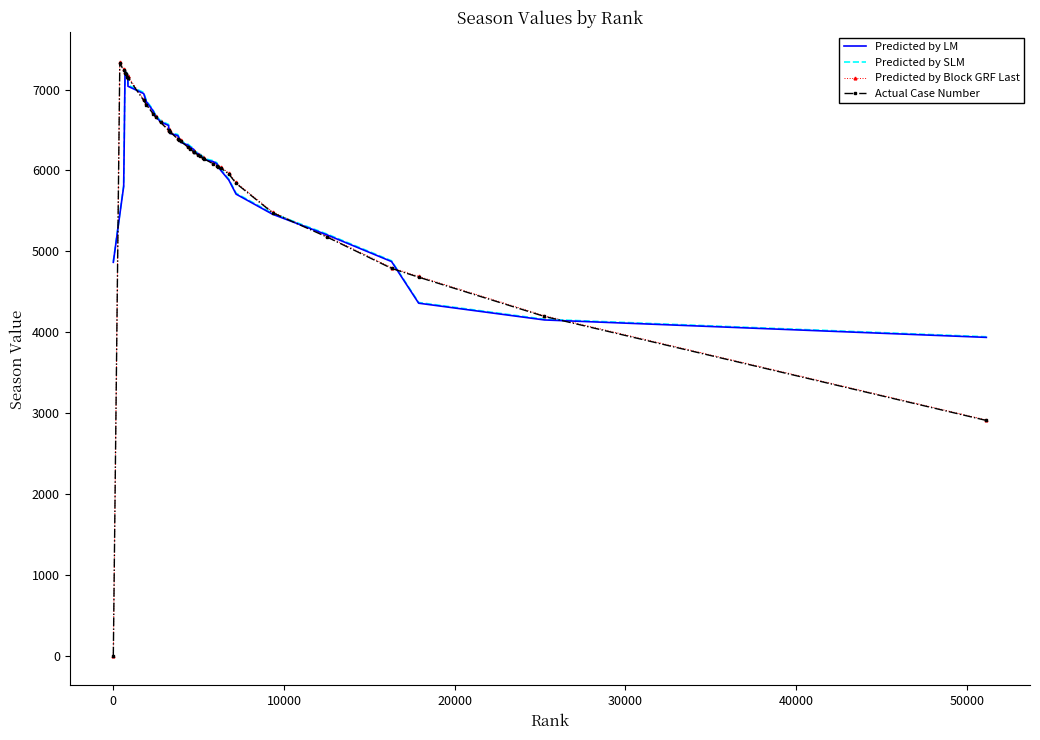

What is the highest value of the Predicted by SLM series?

7252.7